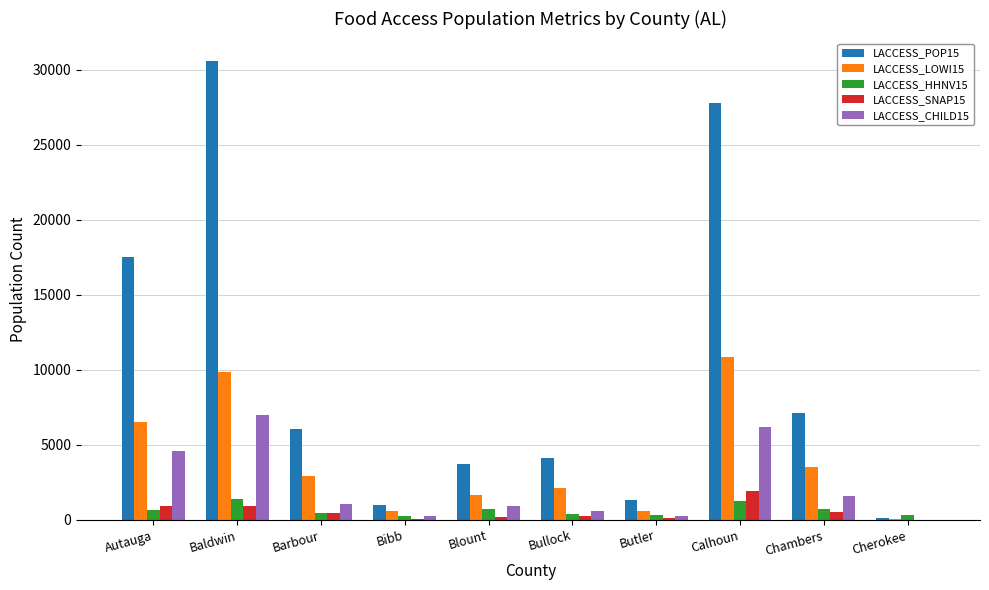

What is the sum of all LACCESS_CHILD15 values?

22462.9